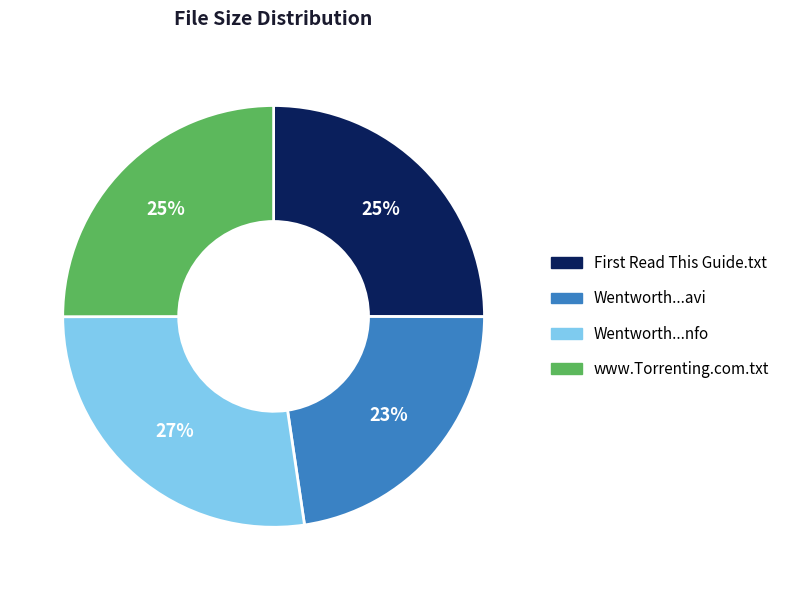

Is there a majority slice in this chart?

No